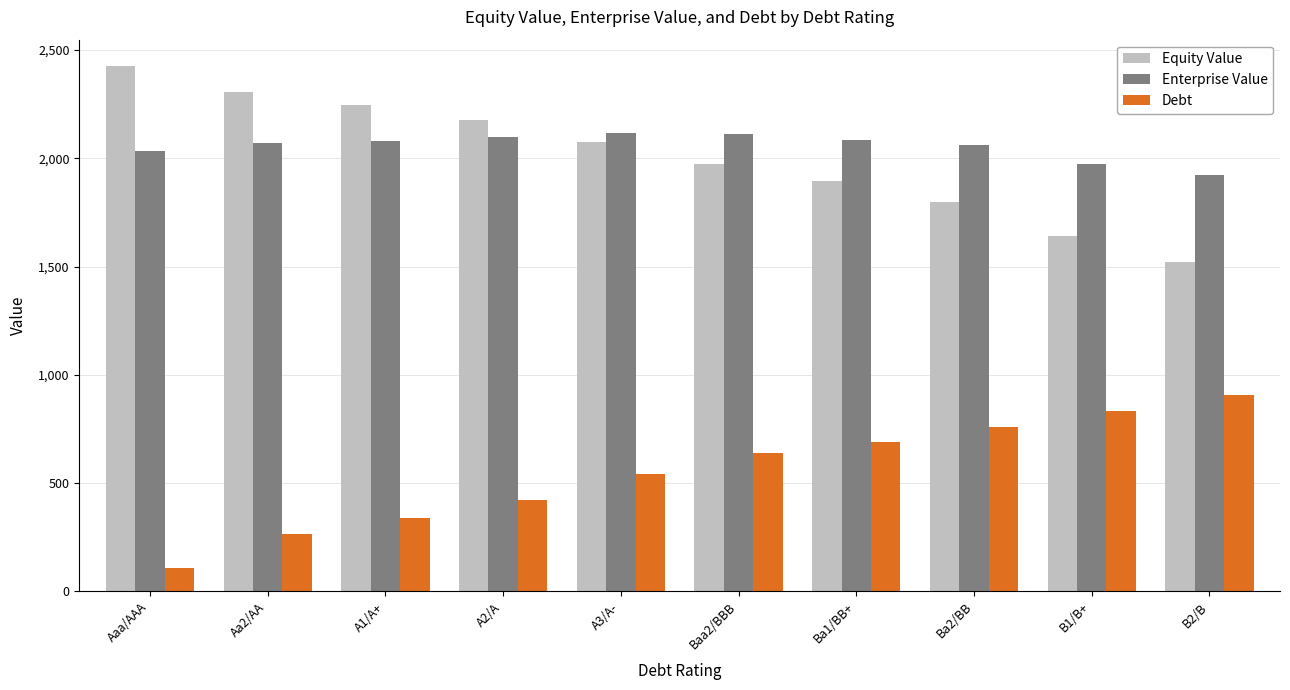

Does the chart contain any negative values?

No